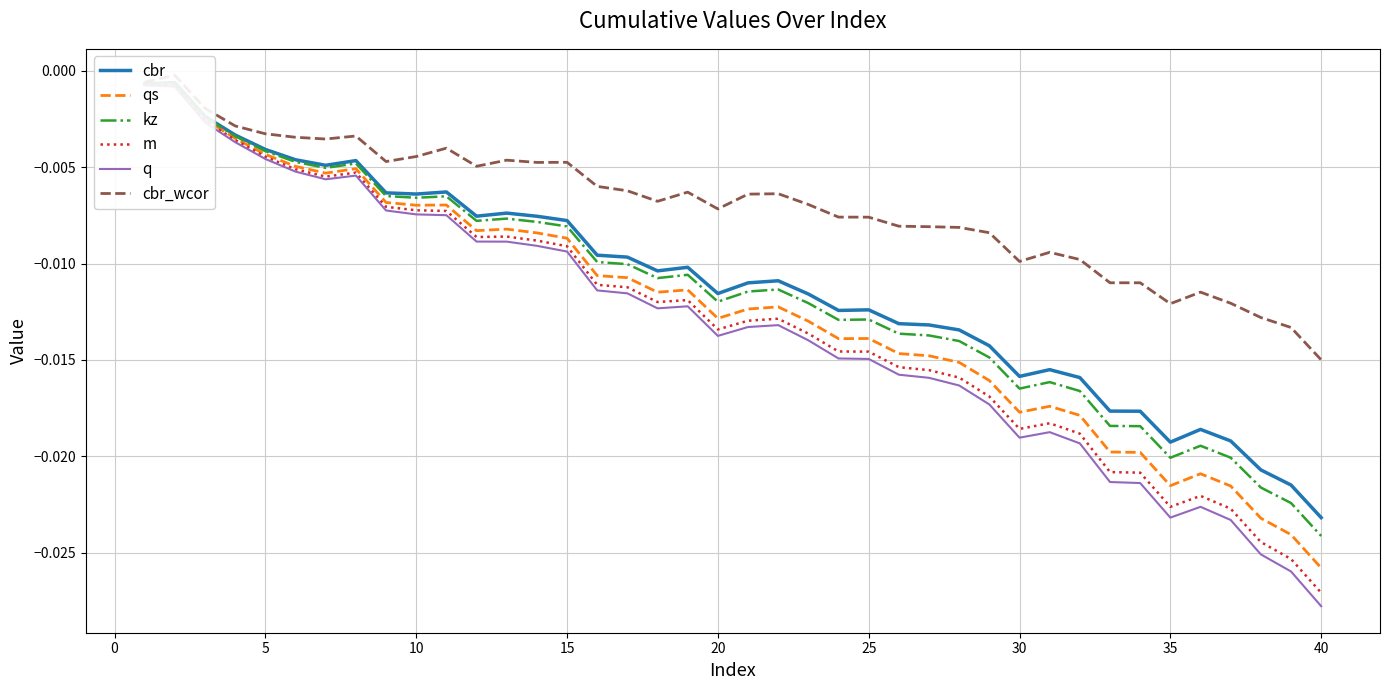

Between 25 and 35, which series saw the biggest shift?

q